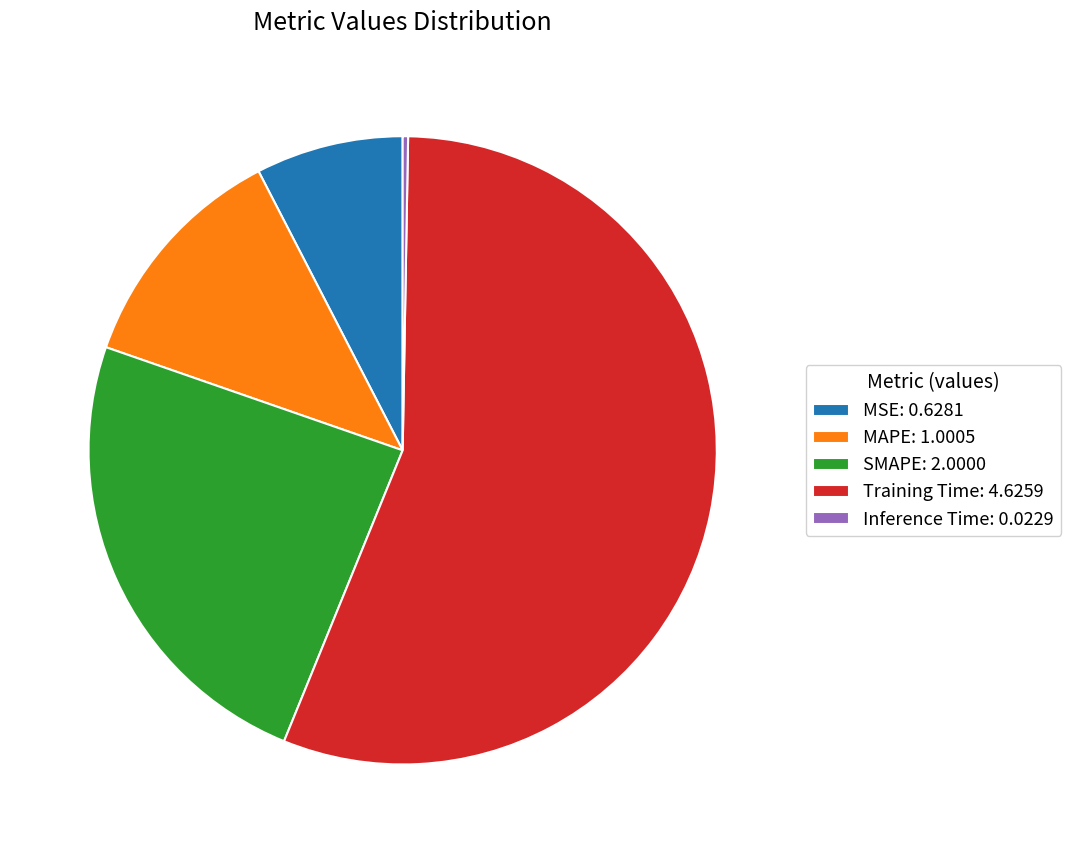

Which has a higher value, MAPE: 1.0005 or MSE: 0.6281?

MAPE: 1.0005